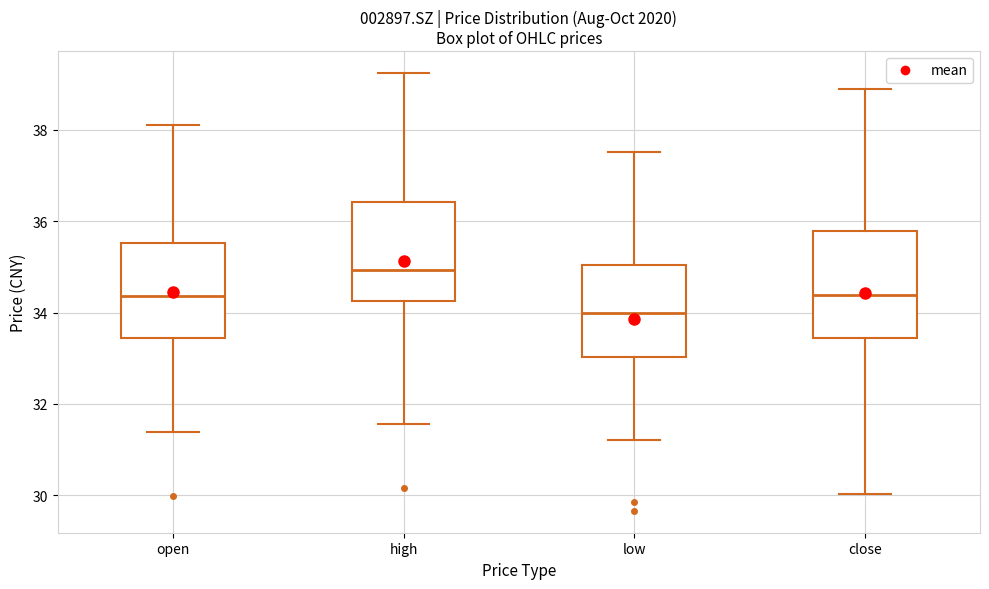

Reading left to right, transcribe this box plot: for each box, give where its median line is, the range the box spans, and where its two whiskers end, as read against the y-axis. The values are not printed on the chart, so give them approximately, as read against the axis.

open: median 34.4, box 33.4 to 35.6, whiskers 31.4 to 38.2
high: median 35.0, box 34.2 to 36.4, whiskers 31.6 to 39.2
low: median 34.0, box 33.0 to 35.0, whiskers 31.2 to 37.6
close: median 34.4, box 33.4 to 35.8, whiskers 30.0 to 39.0